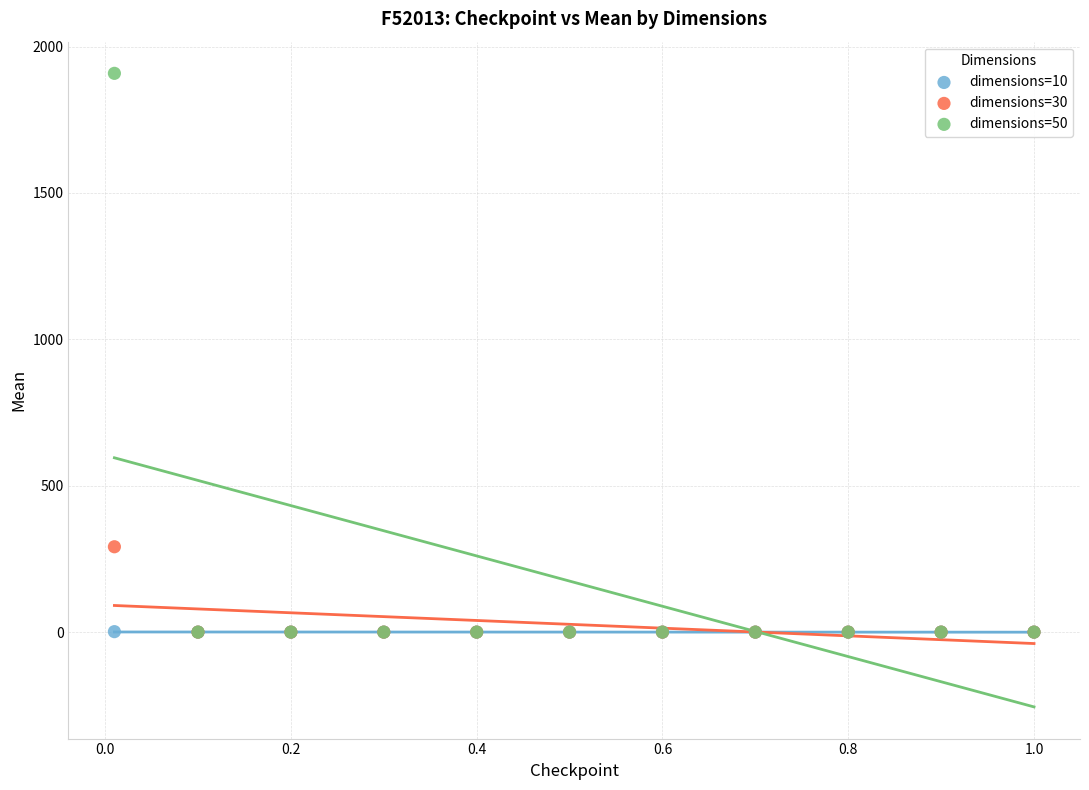

Across all series, what Y value is closest to 954?

291.5